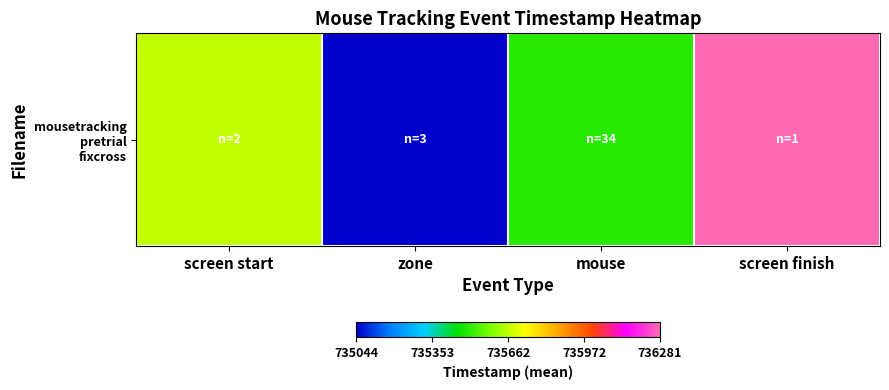

Reading left to right, extract all data points from this chart.

0.5	0.0	0.4	1.0